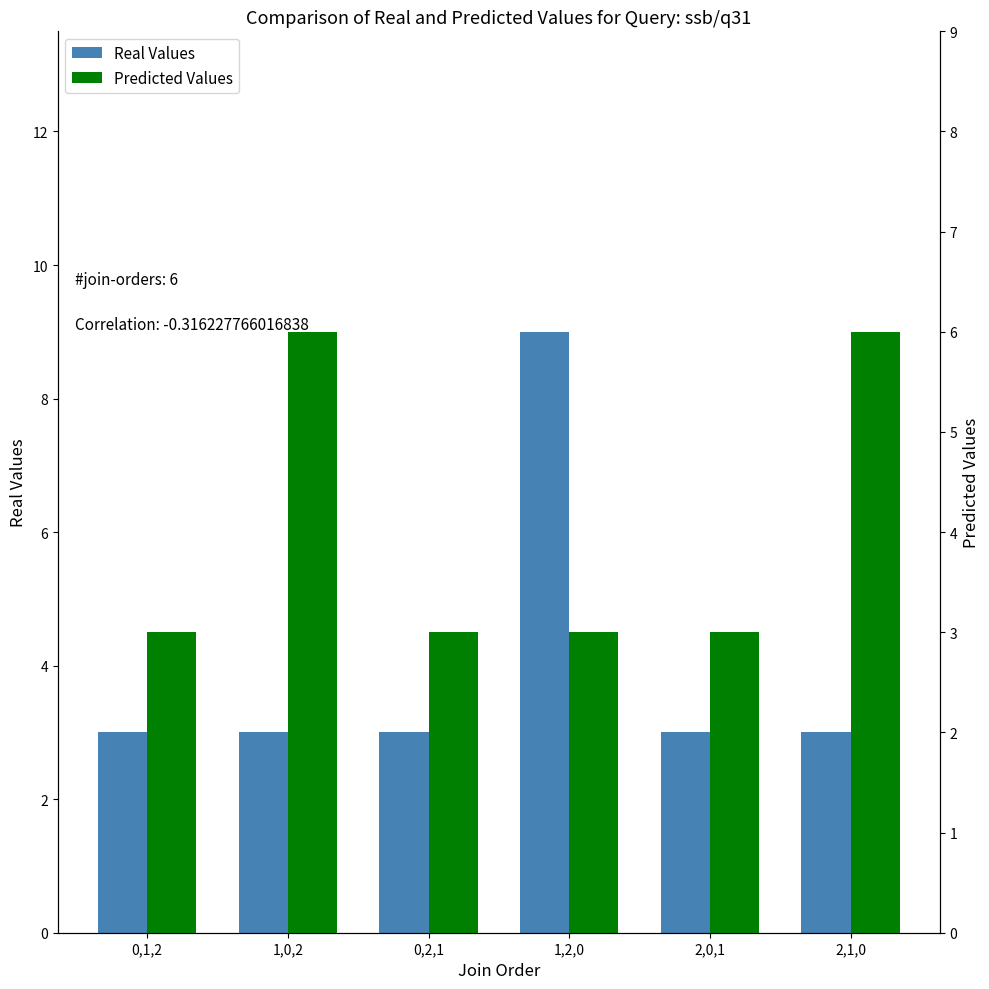

What position from the right is 2,0,1?

2